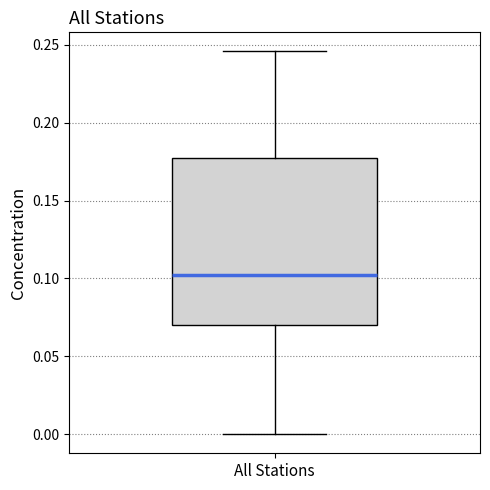

Where does the median line of the box for All Stations sit on the y-axis? The values are not printed on the chart, so give them approximately, as read against the axis.

0.100